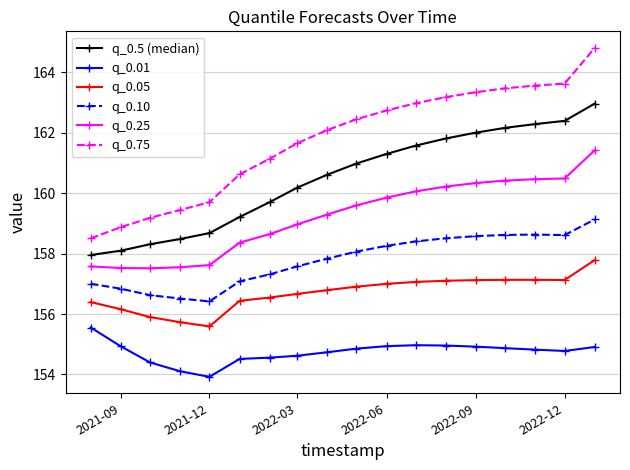

What is the difference between the maximum and second lowest values in the q_0.01 series?

1.4